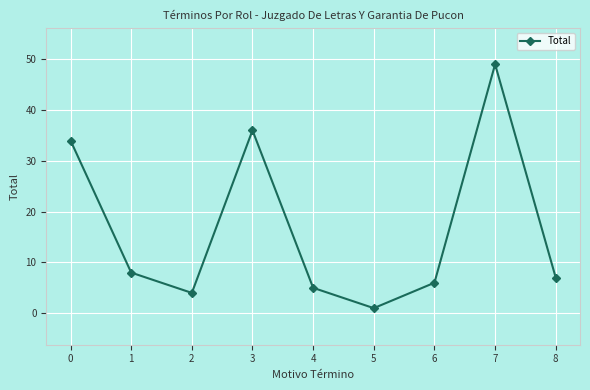

True or false: the data shows 8 at 4.

False